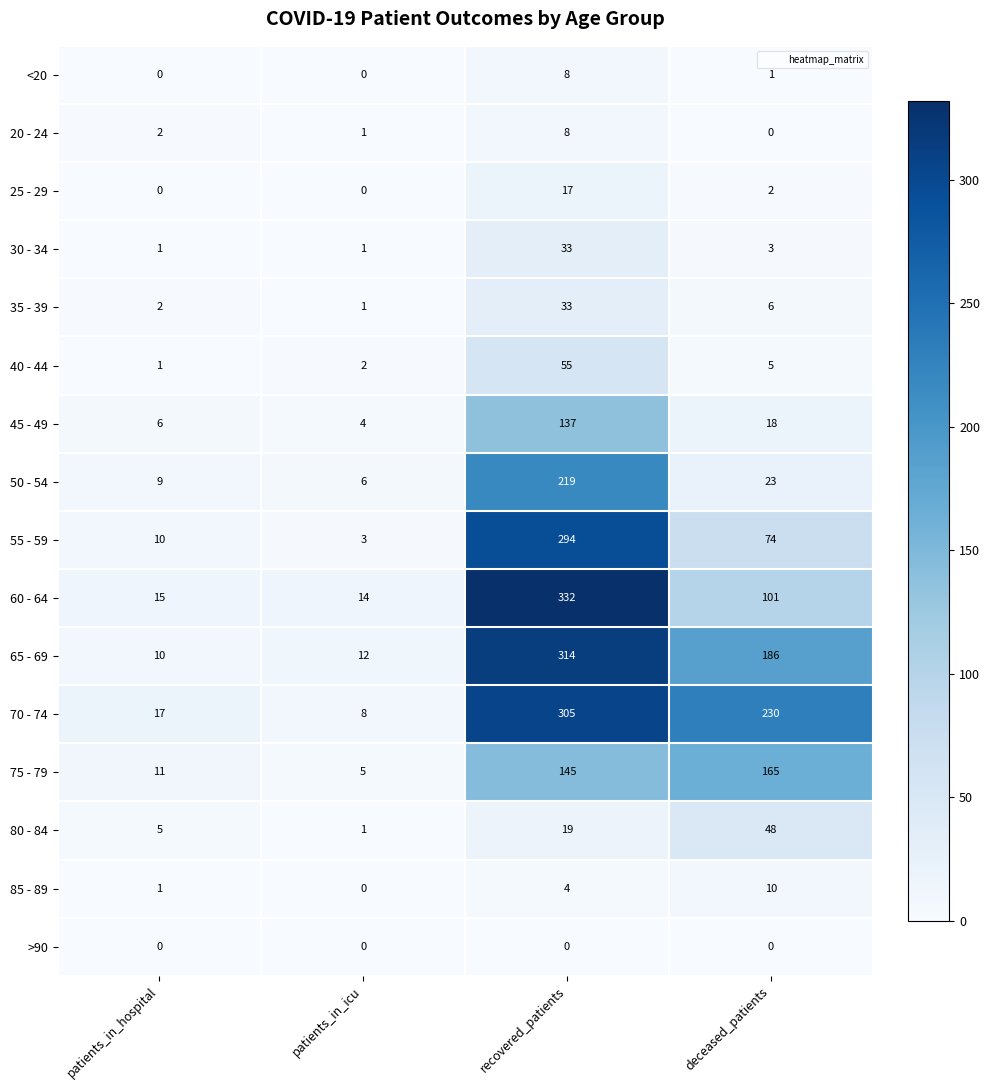

The value of 50 - 54 at patients_in_hospital is 9. True or false?

True